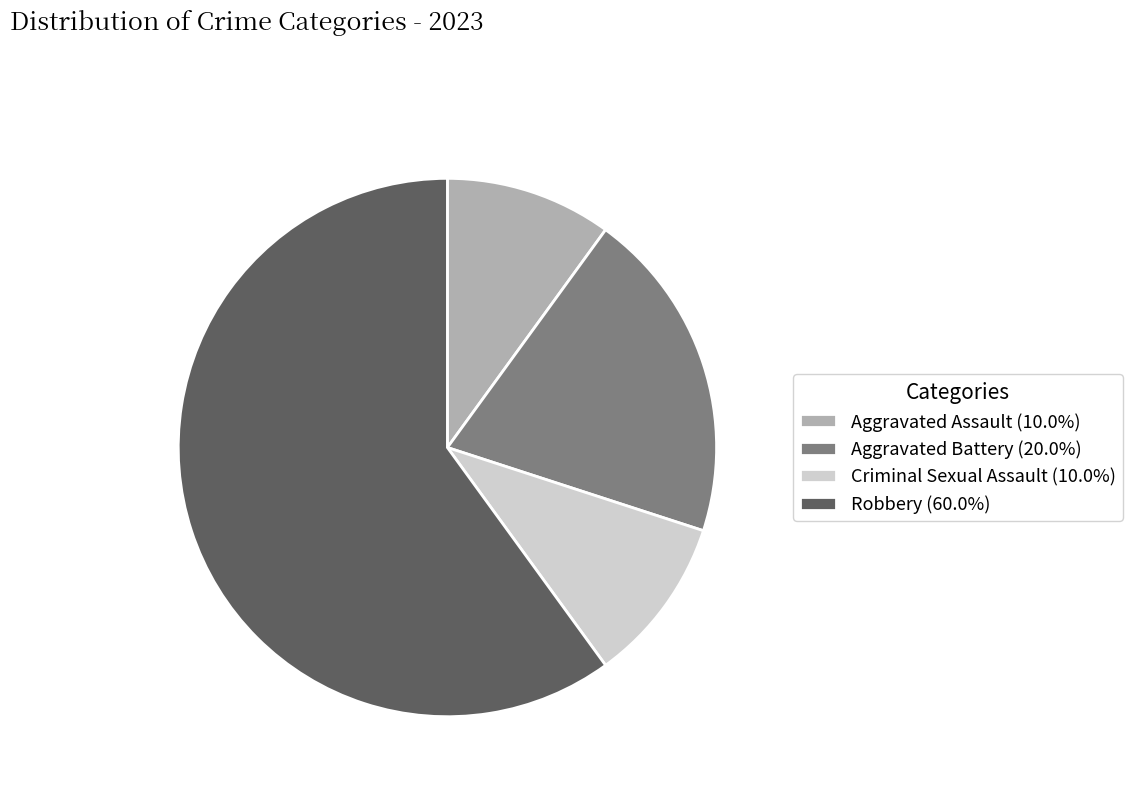

What is the largest slice in the pie chart?

Robbery